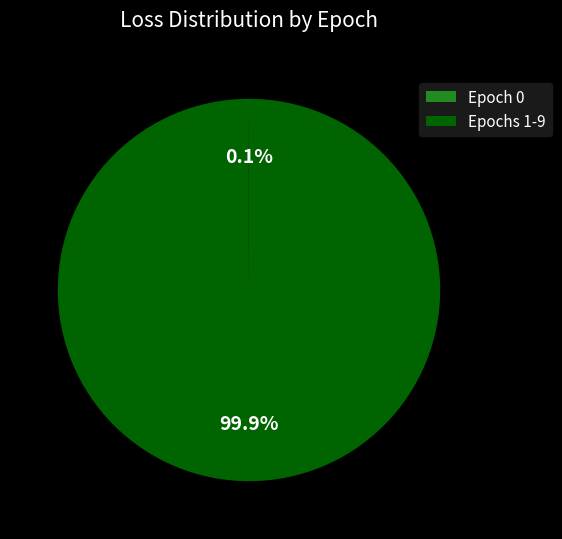

Which slice is the largest?

Epochs 1-9